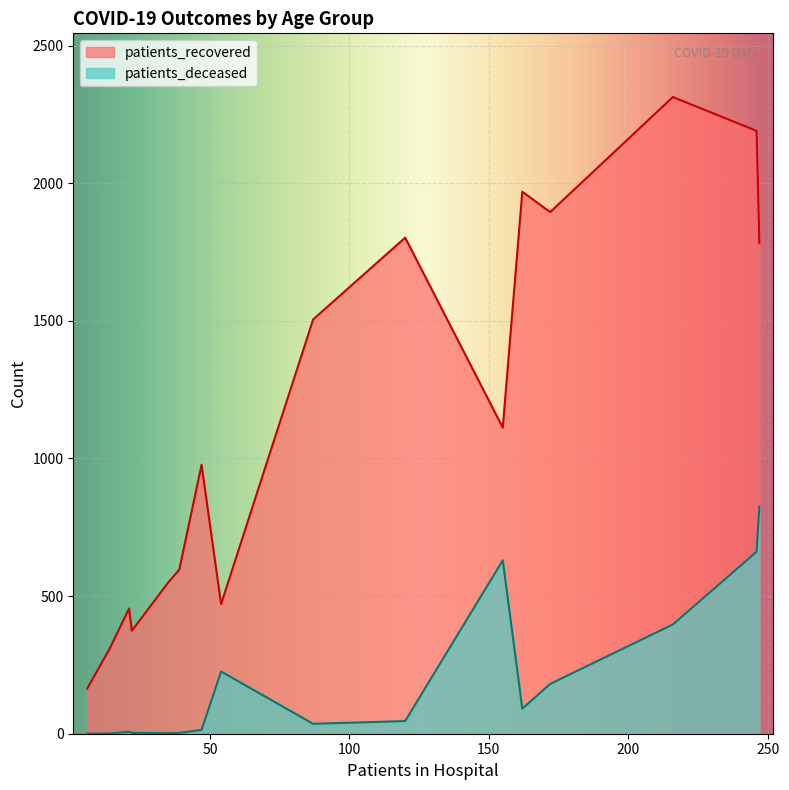

What value does the patients_deceased series have at 45-49?

14